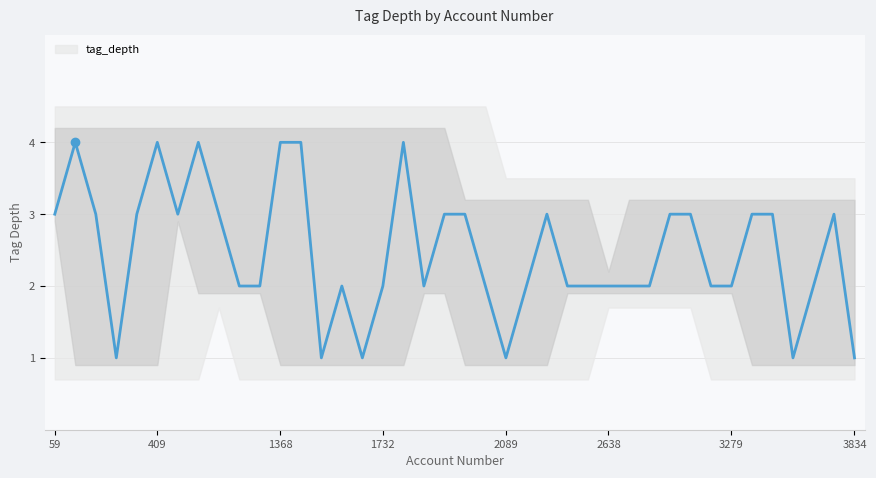

True or false: the data shows 3 at 38.

True